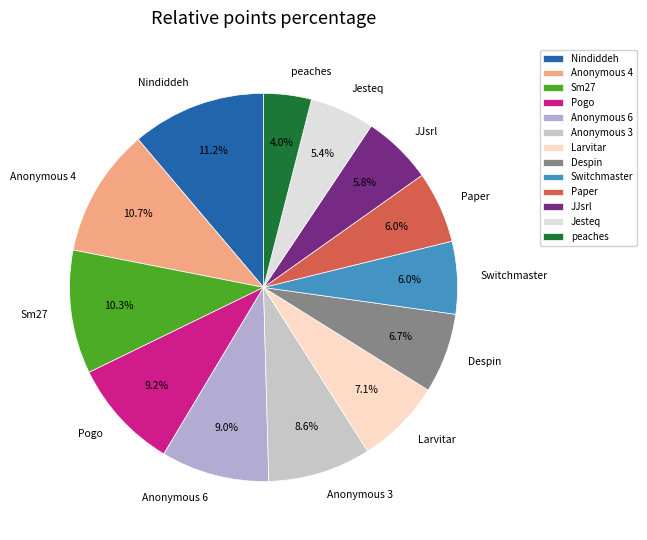

Approximately how many times larger is the value at Larvitar compared to Anonymous 6?

0.8